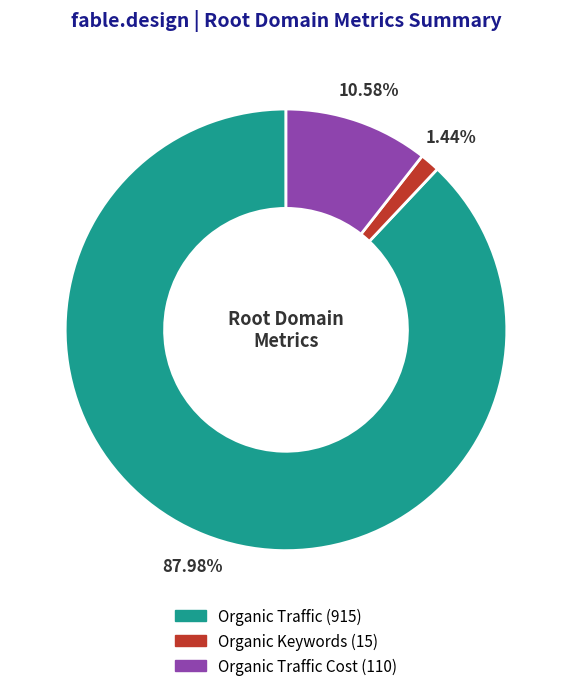

Is there any slice that represents more than half of the pie?

Yes